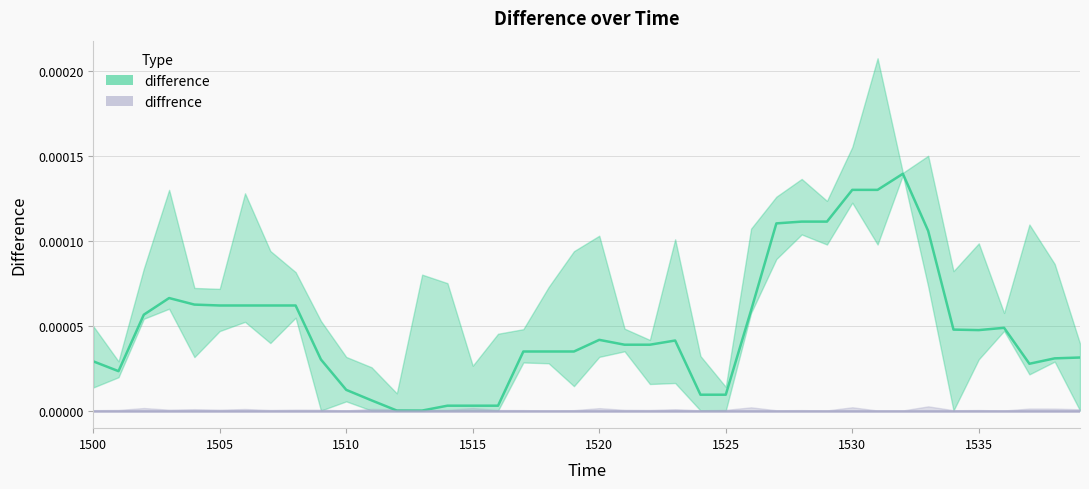

Rank the categories by value from highest to lowest.

1532, 1530, 1531, 1528, 1529, 1527, 1533, 1503, 1504, 1505, 1506, 1507, 1508, 1526, 1502, 1536, 1534, 1535, 1520, 1523, 1521, 1522, 1517, 1518, 1519, 1539, 1538, 1509, 1500, 1537, 1501, 1510, 1524, 1525, 1511, 1514, 1515, 1516, 1512, 1513